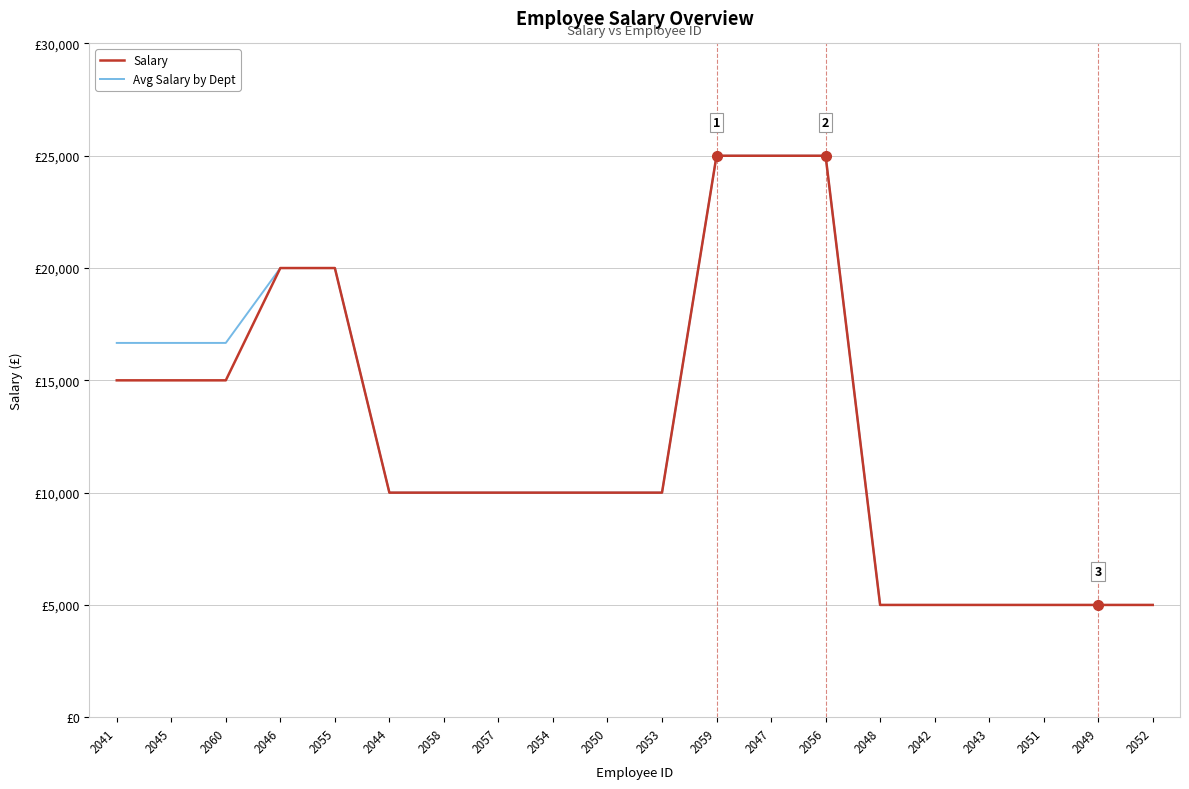

Does the chart display data point markers on the line(s)?

No